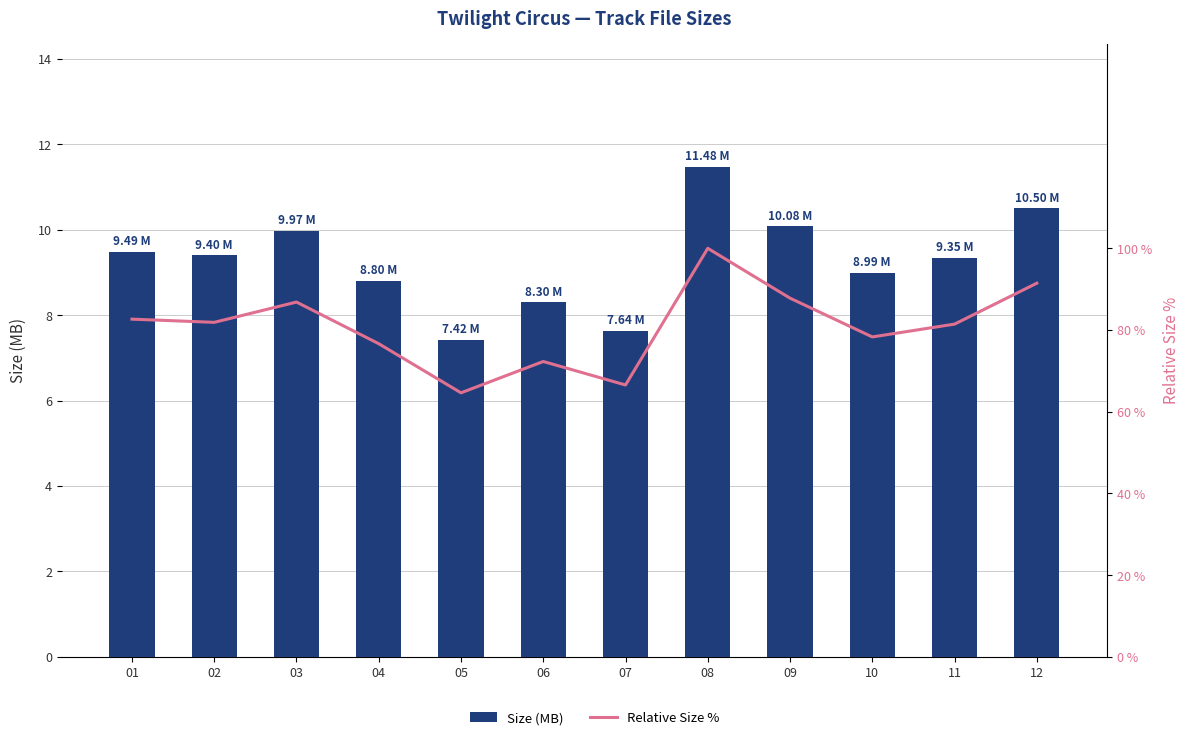

What is the spread (max minus min) of values at 09?

77.7